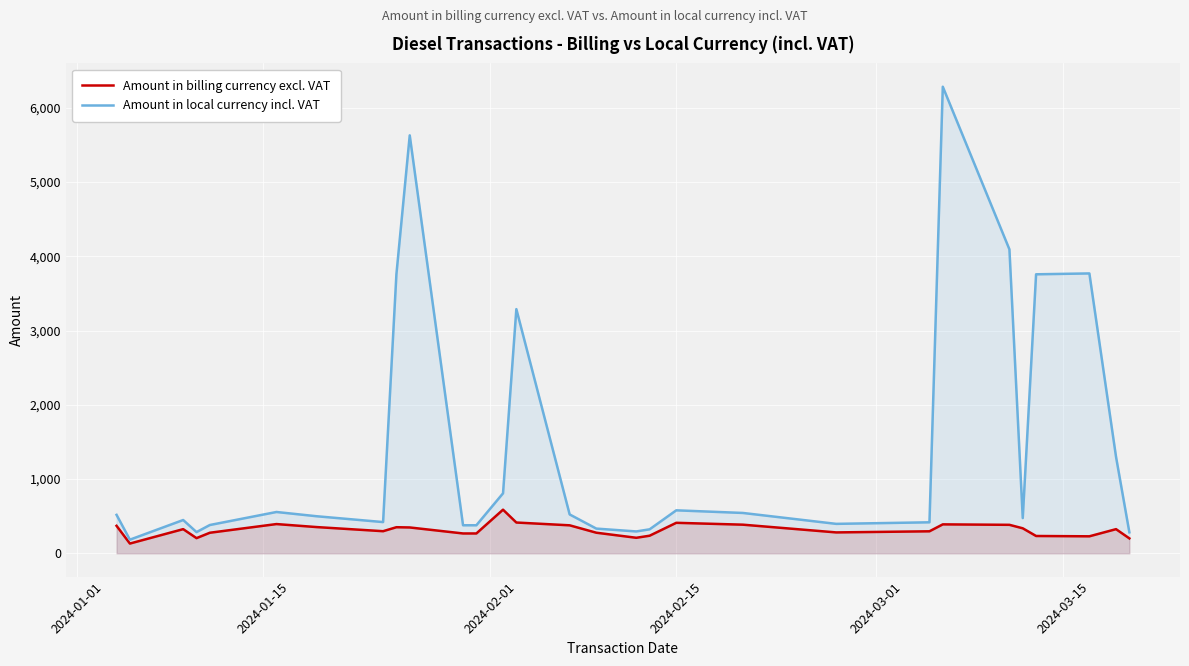

Does the chart display data point markers on the line(s)?

No